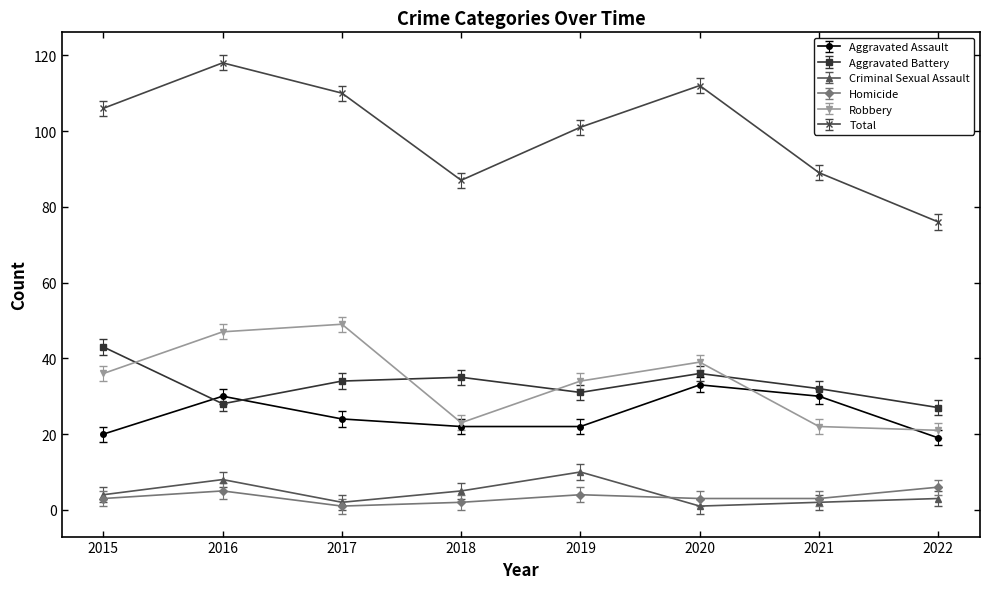

Is it true that Homicide equals 6 at 2022?

True